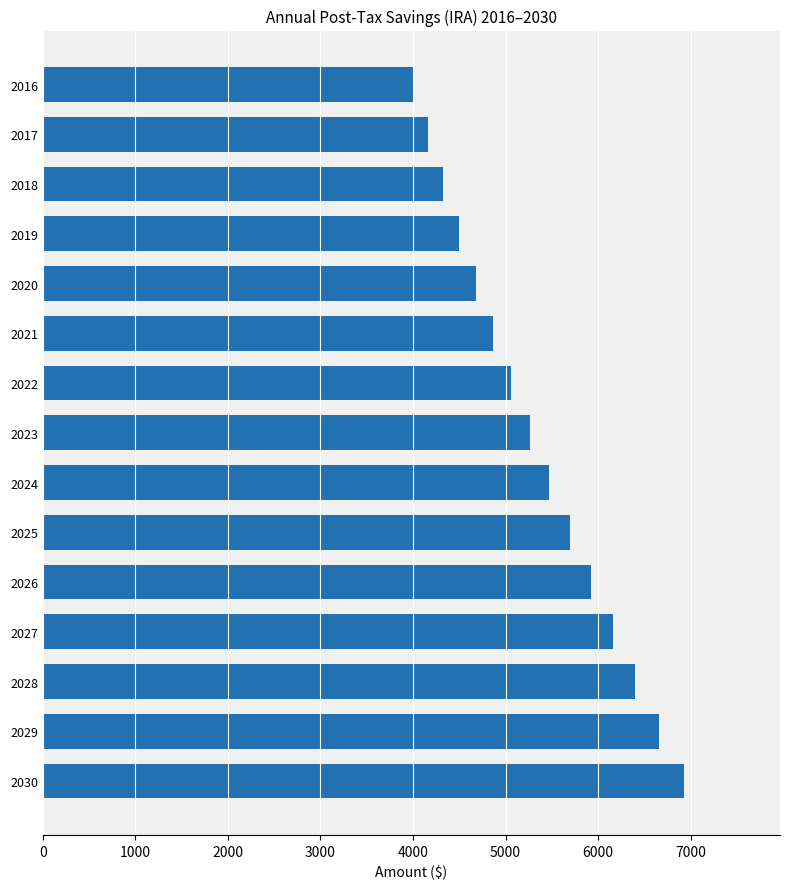

True or false: the data shows 4000.0 at 2016.

True